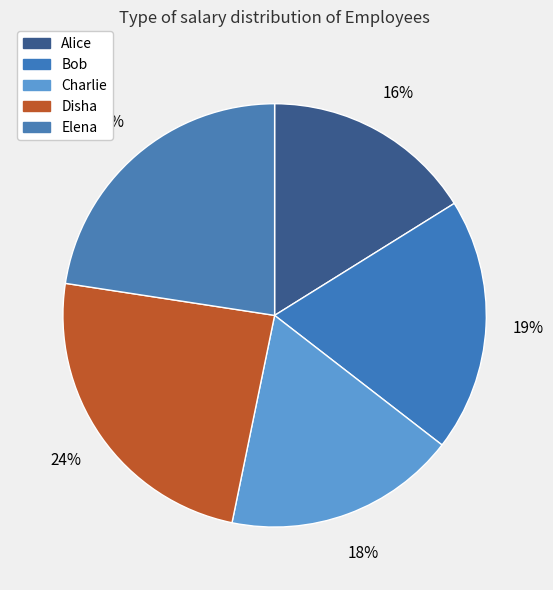

To the nearest percent, what percentage of the pie is Elena?

23%